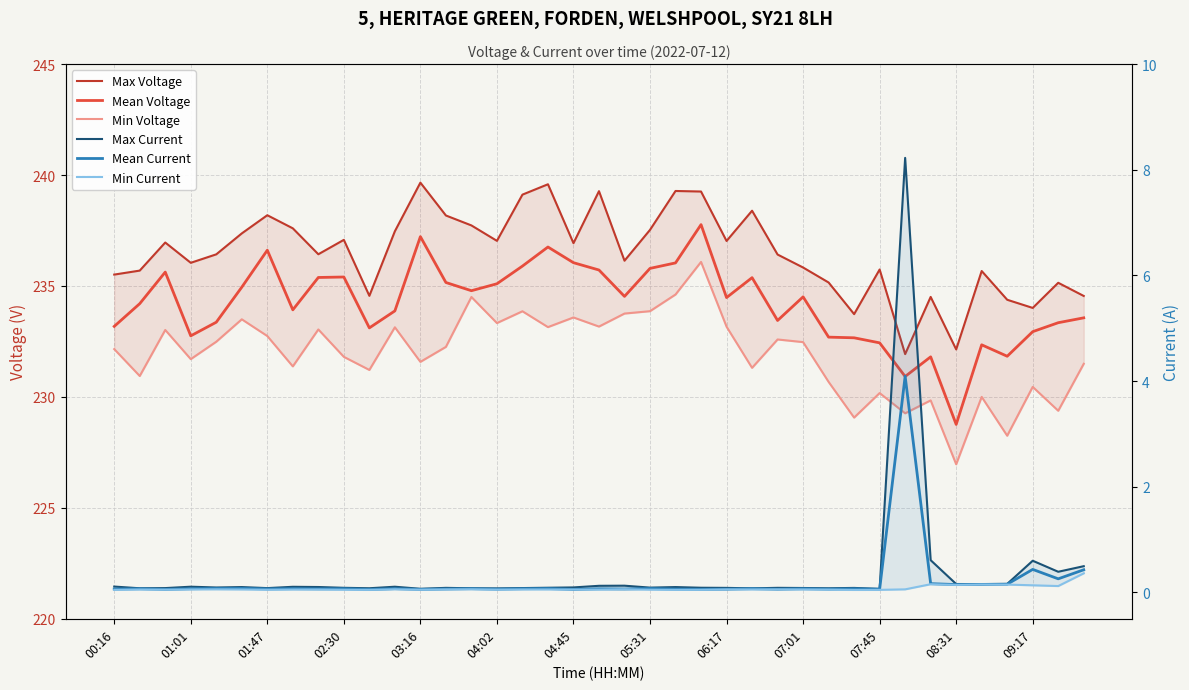

What is the label of the 39th point from the right?

00:16